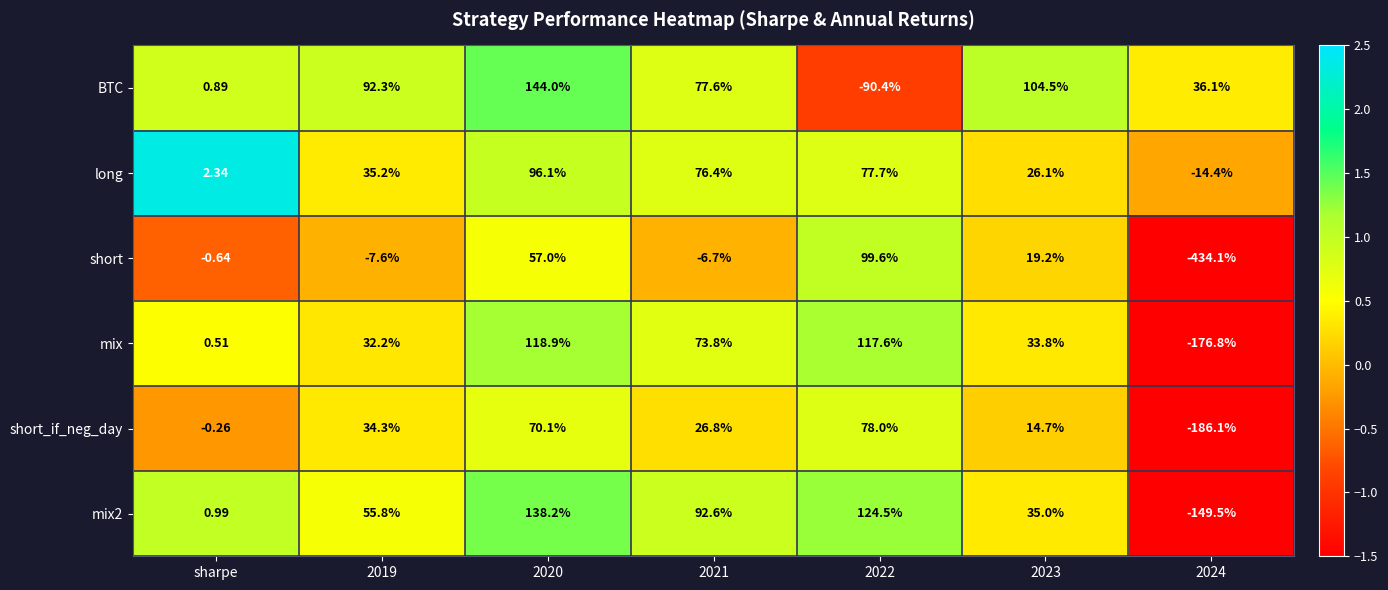

Between sharpe and 2019, which series saw the biggest shift?

BTC